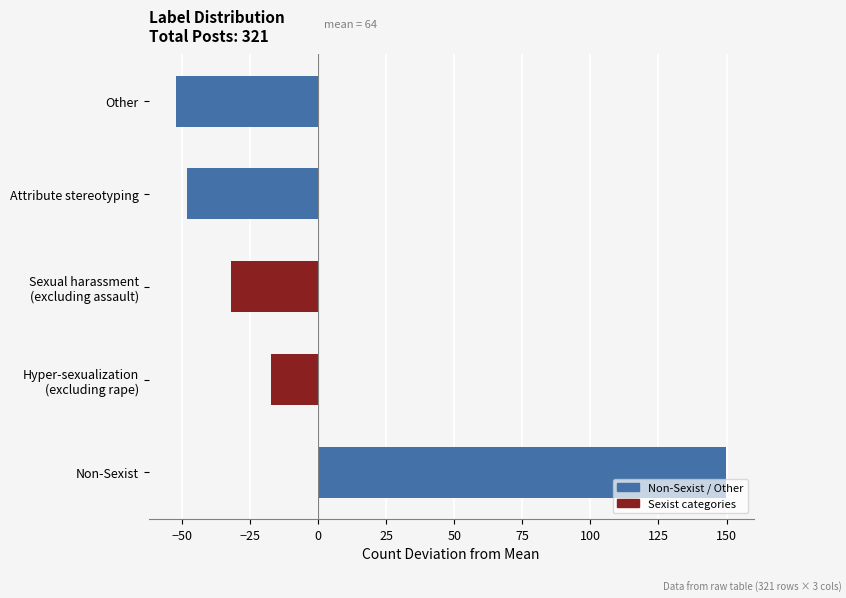

What value does the data have at Other?

-52.2